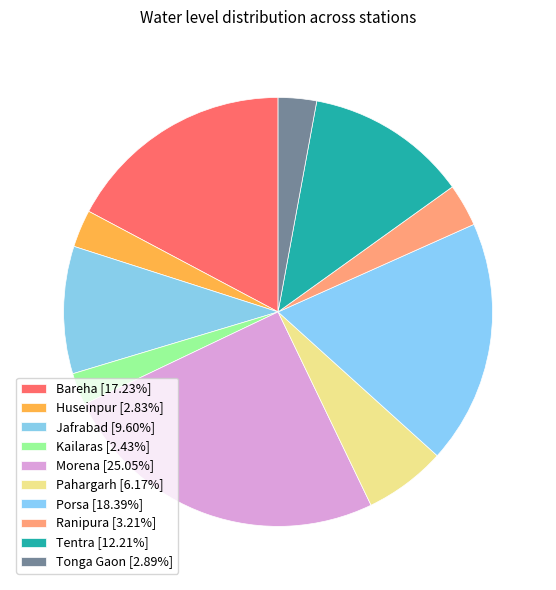

What is the ratio of the value at Kailaras to the value at Pahargarh?

0.4